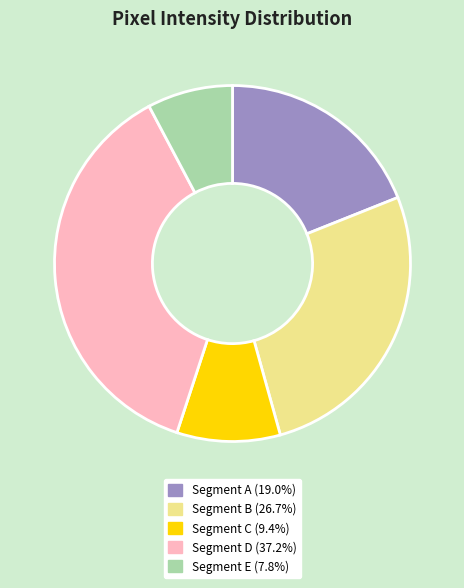

Does Segment A (19.0%) account for over 50% of the chart?

No